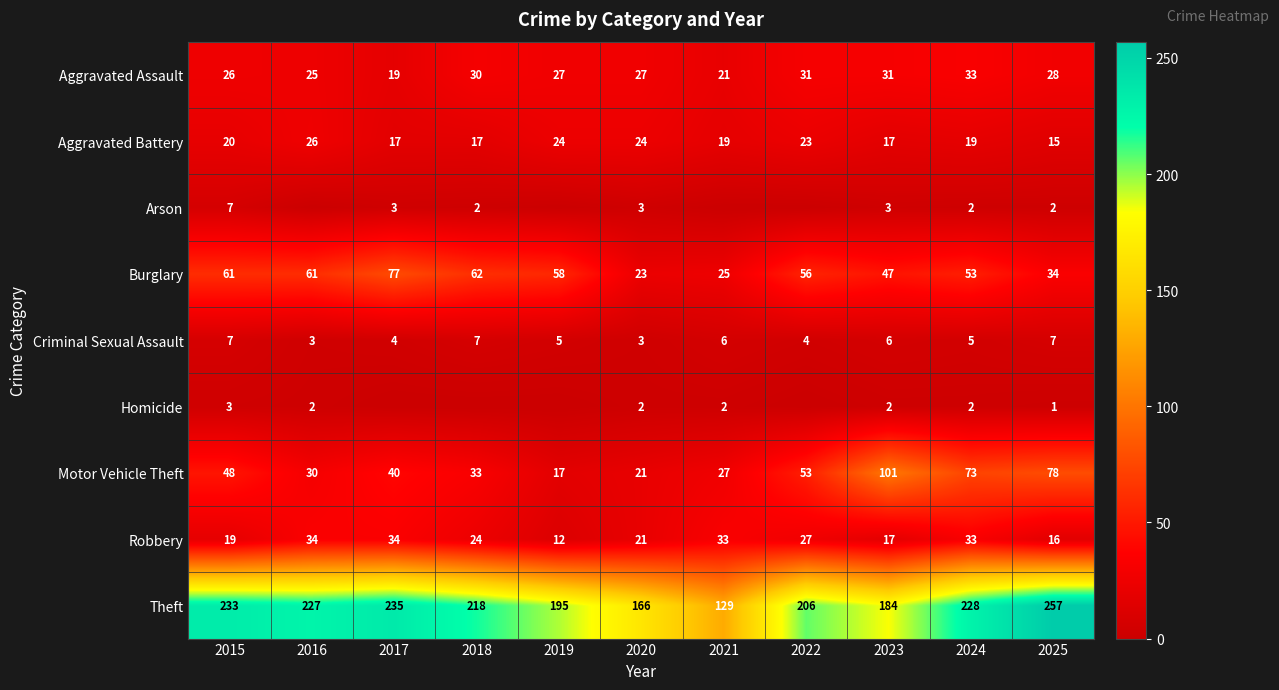

Which series changed the most between 2015 and 2023?

Motor Vehicle Theft